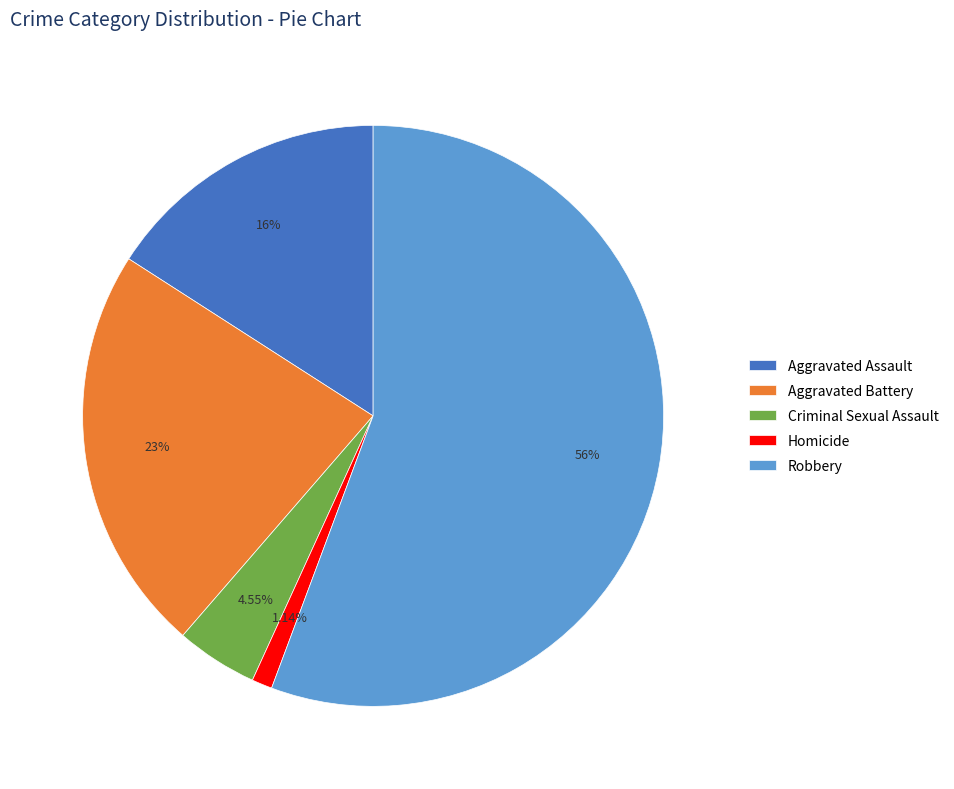

Which category has the smallest portion of the pie?

Homicide